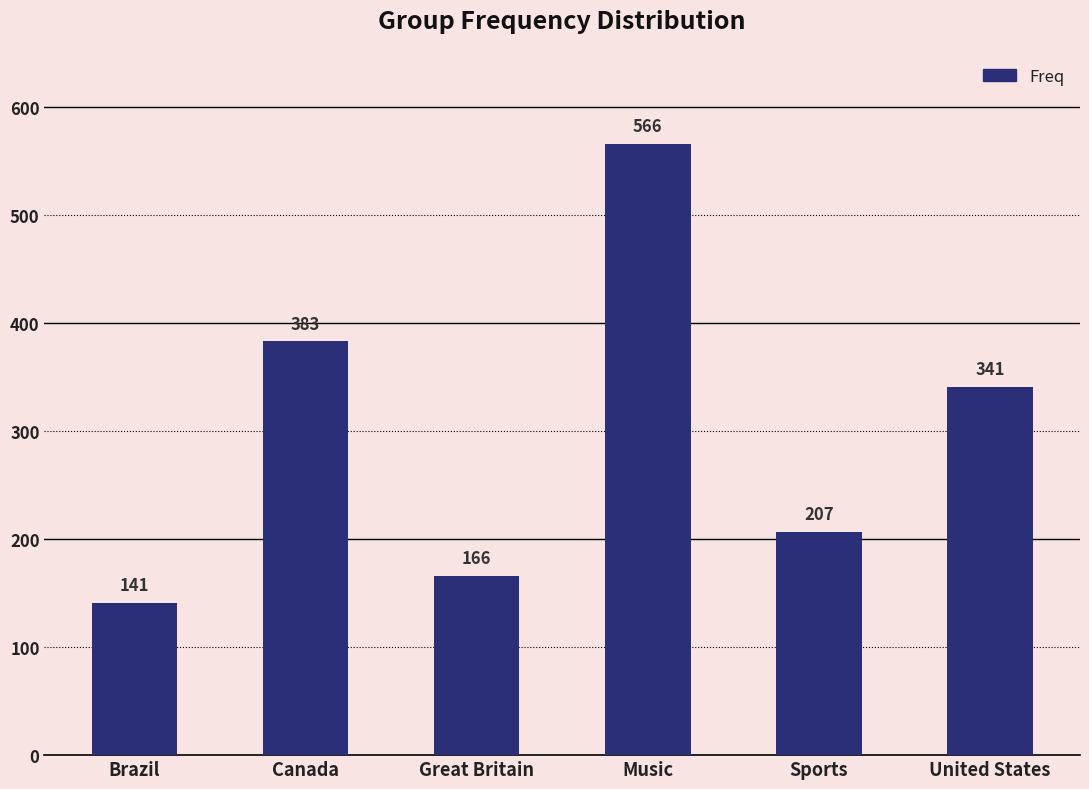

What is the approximate value at Canada, to the nearest 5?

385